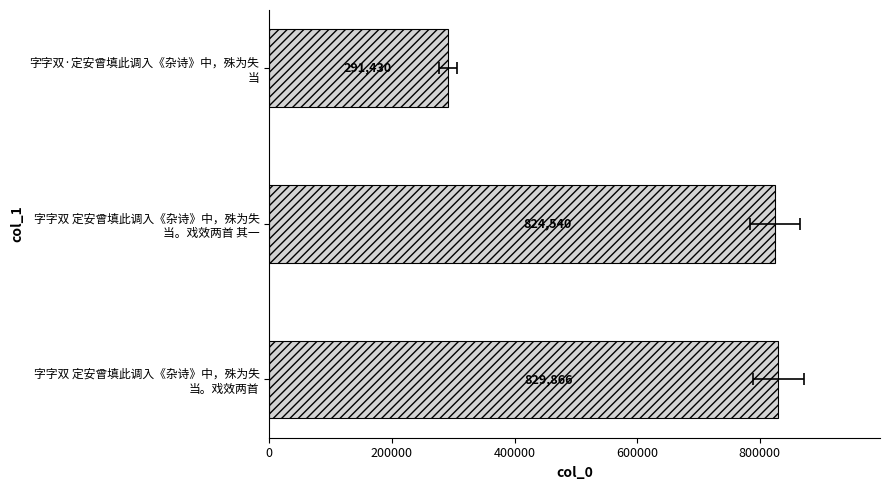

Count the number of data series in this chart.

1